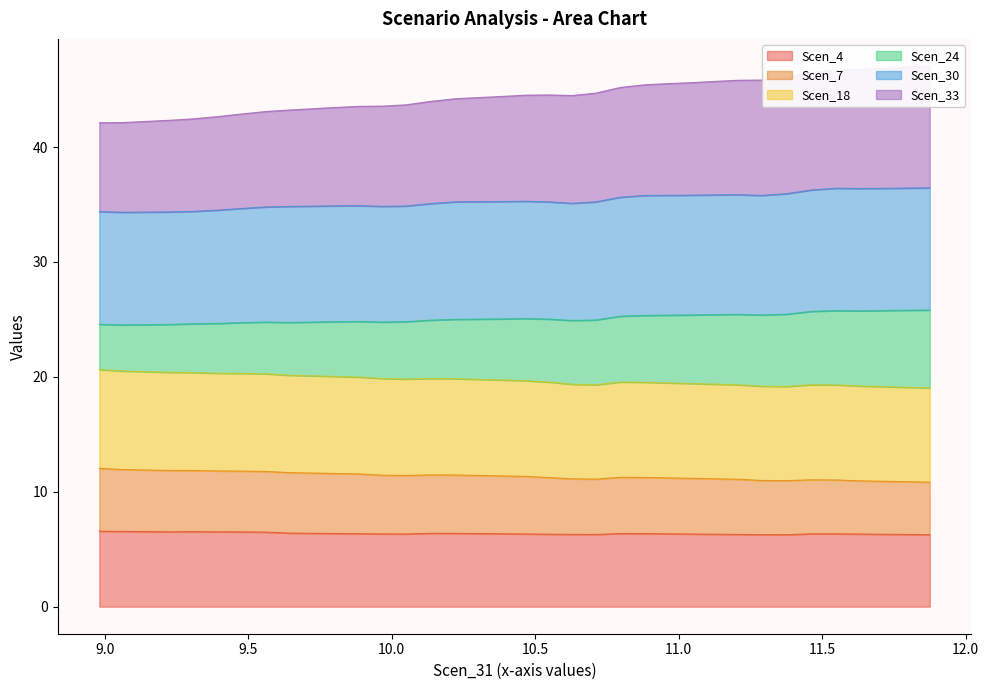

True or false: Scen_7 has more than 0 interior local peaks.

True